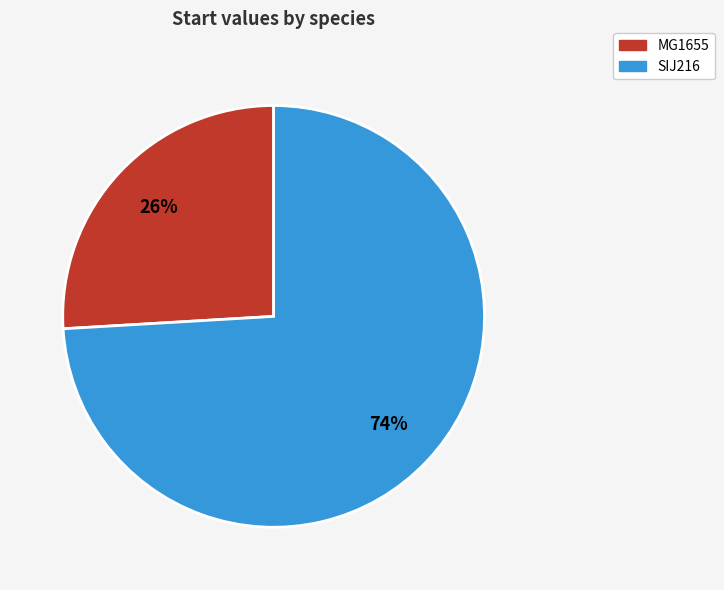

Is SIJ216 the majority of the pie?

Yes